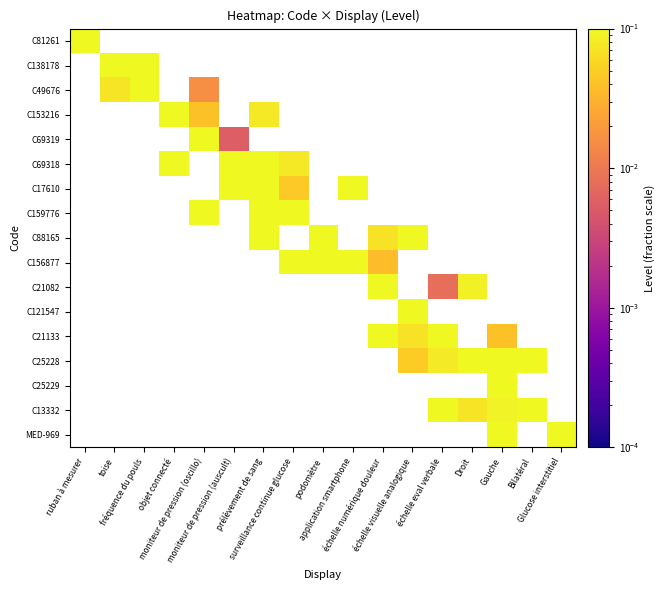

Is it true that C21133 equals 0.0 at échelle numérique douleur?

False